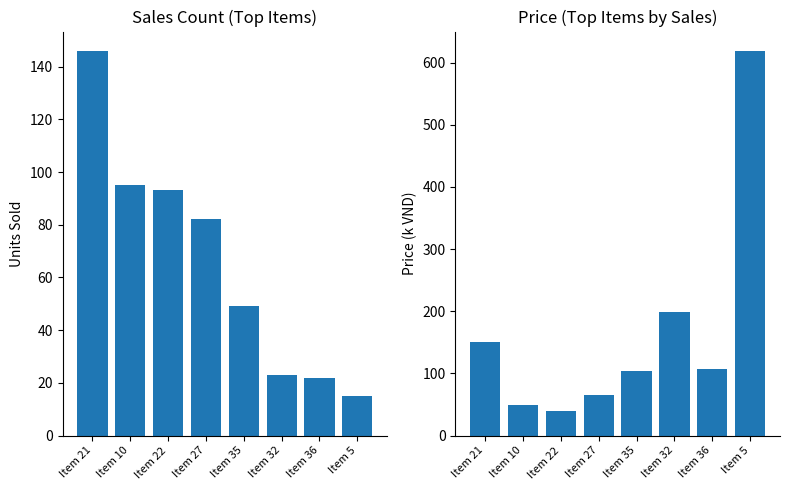

Which series has the largest range (max minus min)?

Price (k VND)